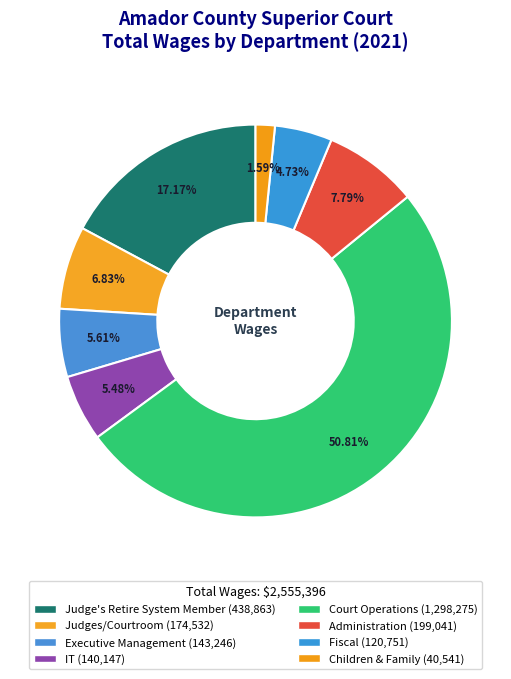

Which slice is the smallest?

Children & Family